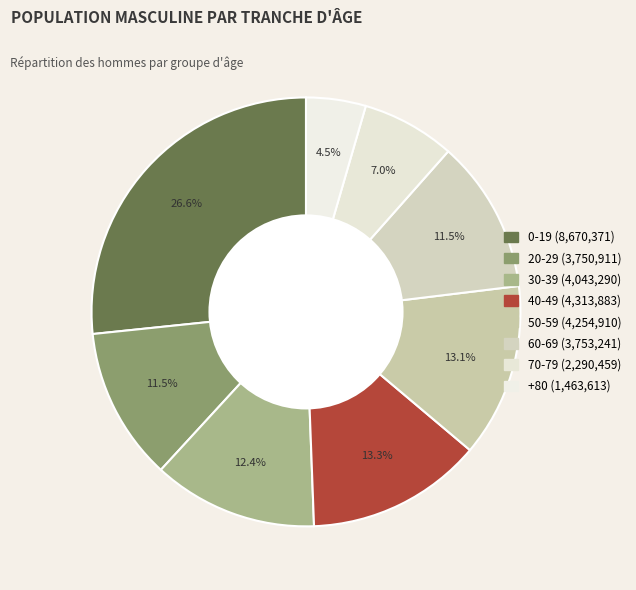

Count the number of slices in the pie.

8